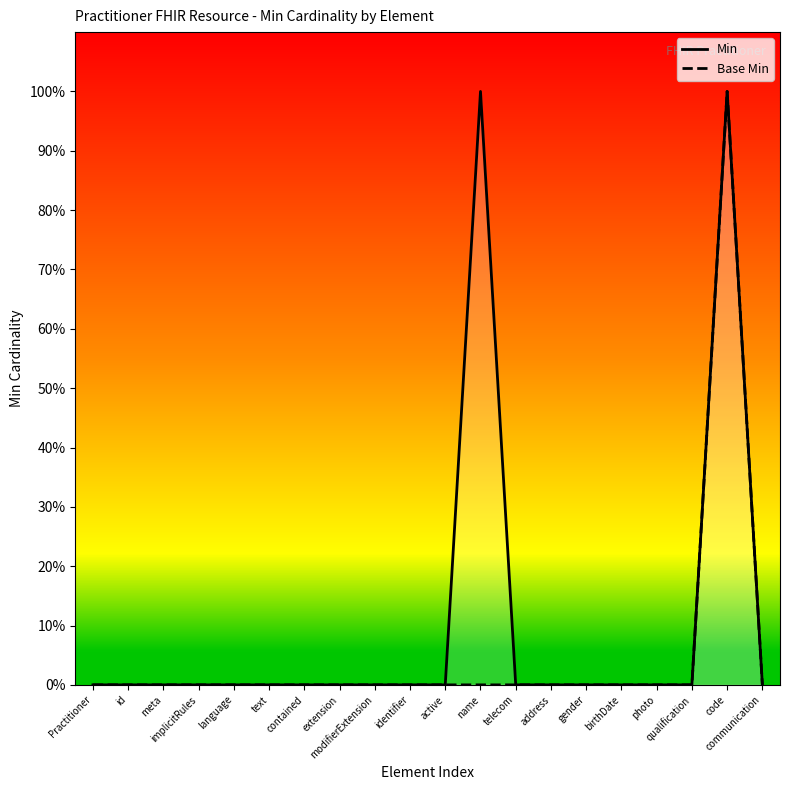

What position from the right is language?

16